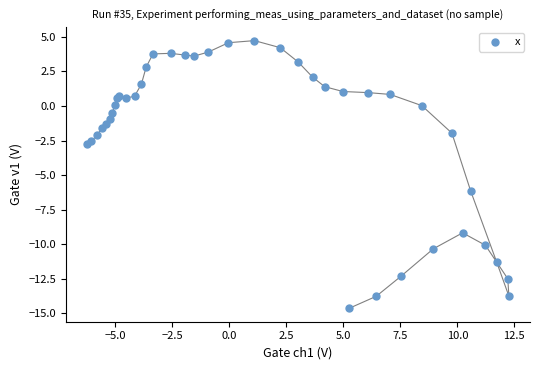

What Y value in the scatter plot is closest to -4?

-2.8